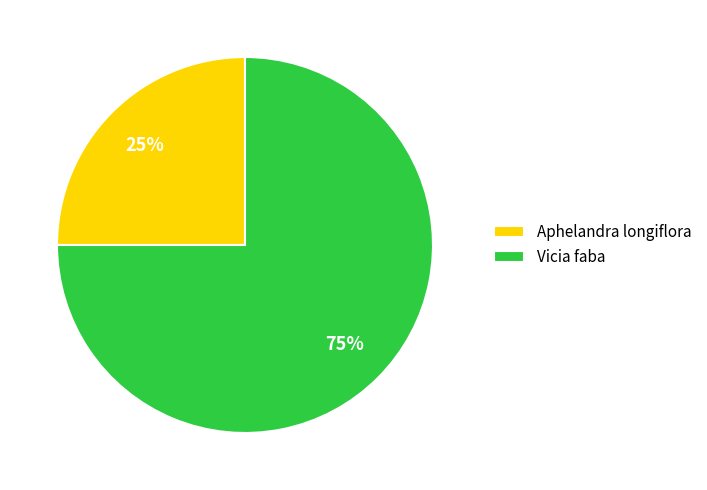

The Aphelandra longiflora slice represents 25% of the pie. True or false?

True